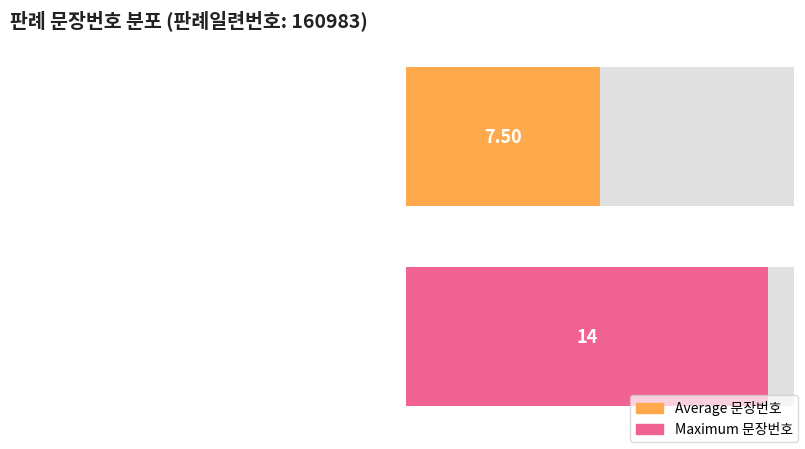

The value at 7 is 7. True or false?

True